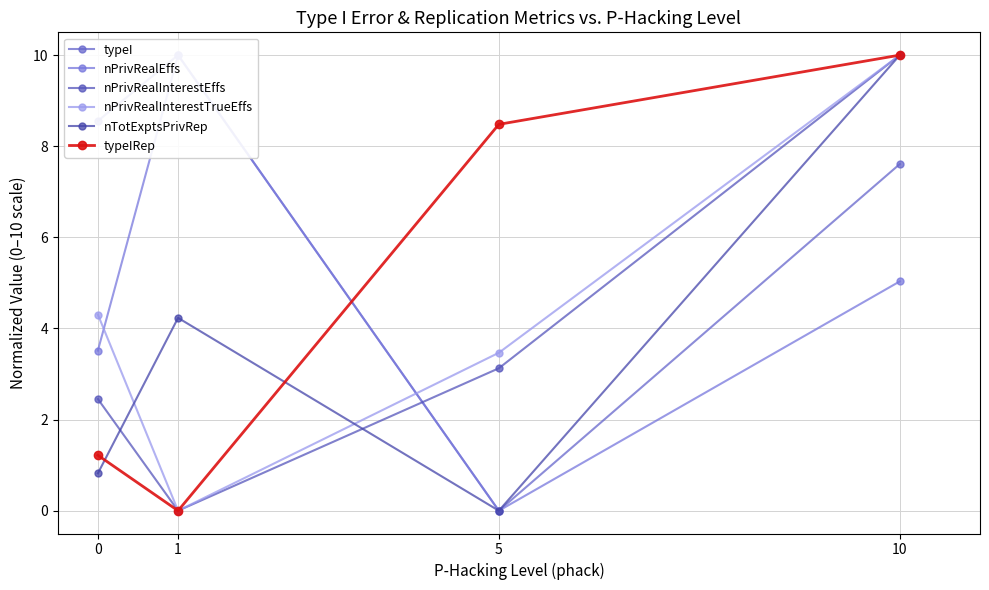

How many interior local valleys does the nPrivRealEffs series have?

1